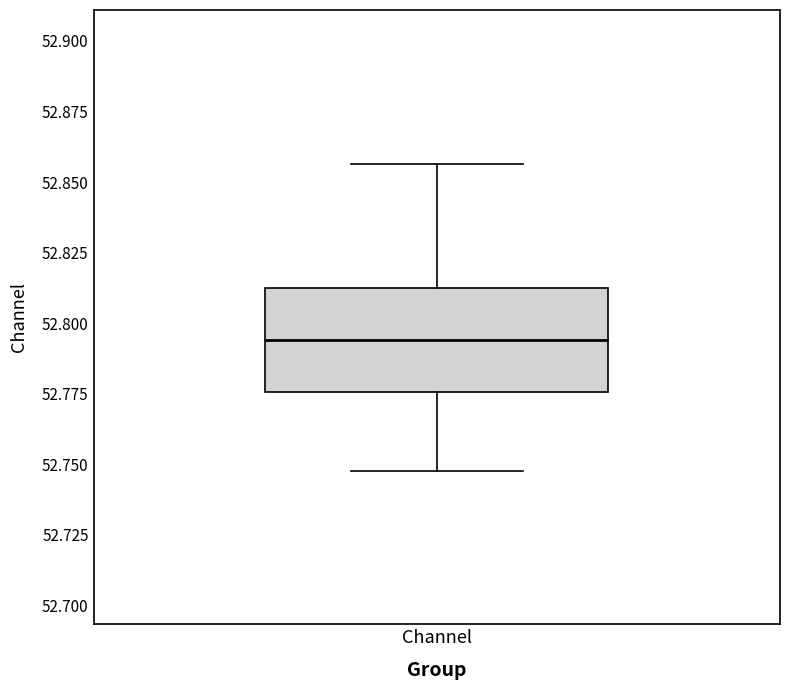

Transcribe this box plot: give where the median line is, the range the box spans, and where the two whiskers end, as read against the y-axis. The values are not printed on the chart, so give them approximately, as read against the axis.

median 52.795, box 52.775 to 52.810, whiskers 52.750 to 52.855